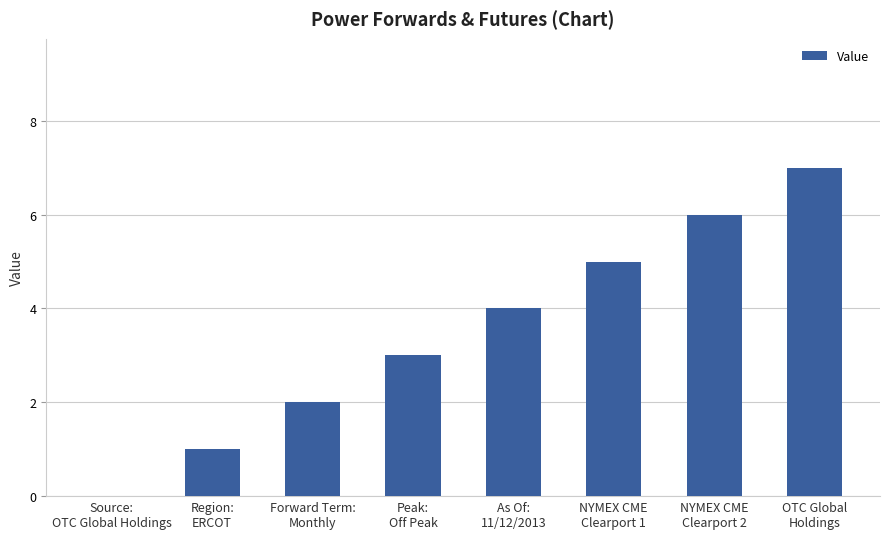

What is the maximum value shown in the chart?

7